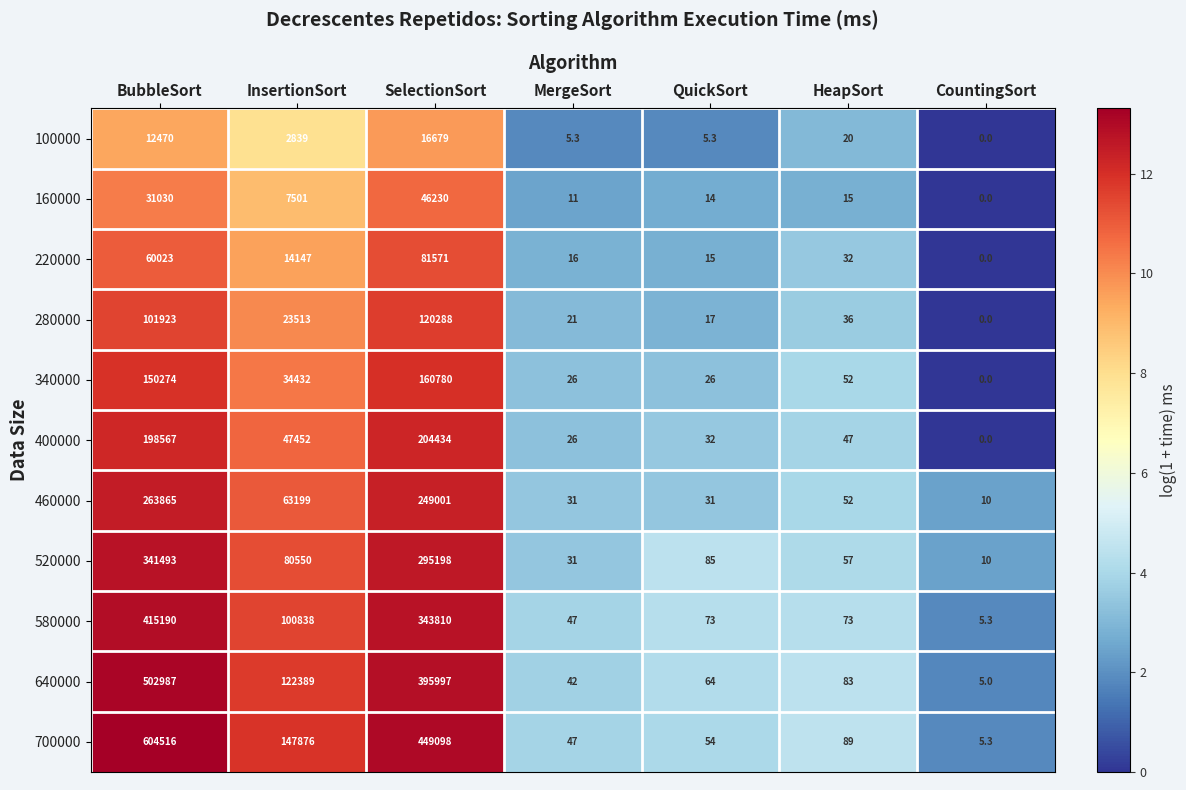

What is the greatest value displayed?

604516.0